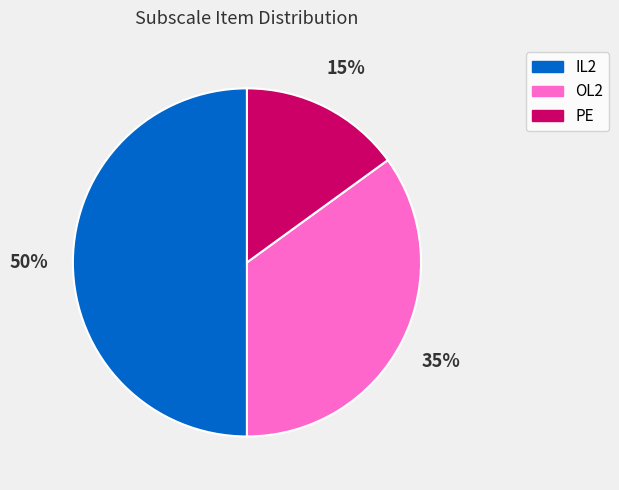

True or false: PE accounts for 15% of the total.

True